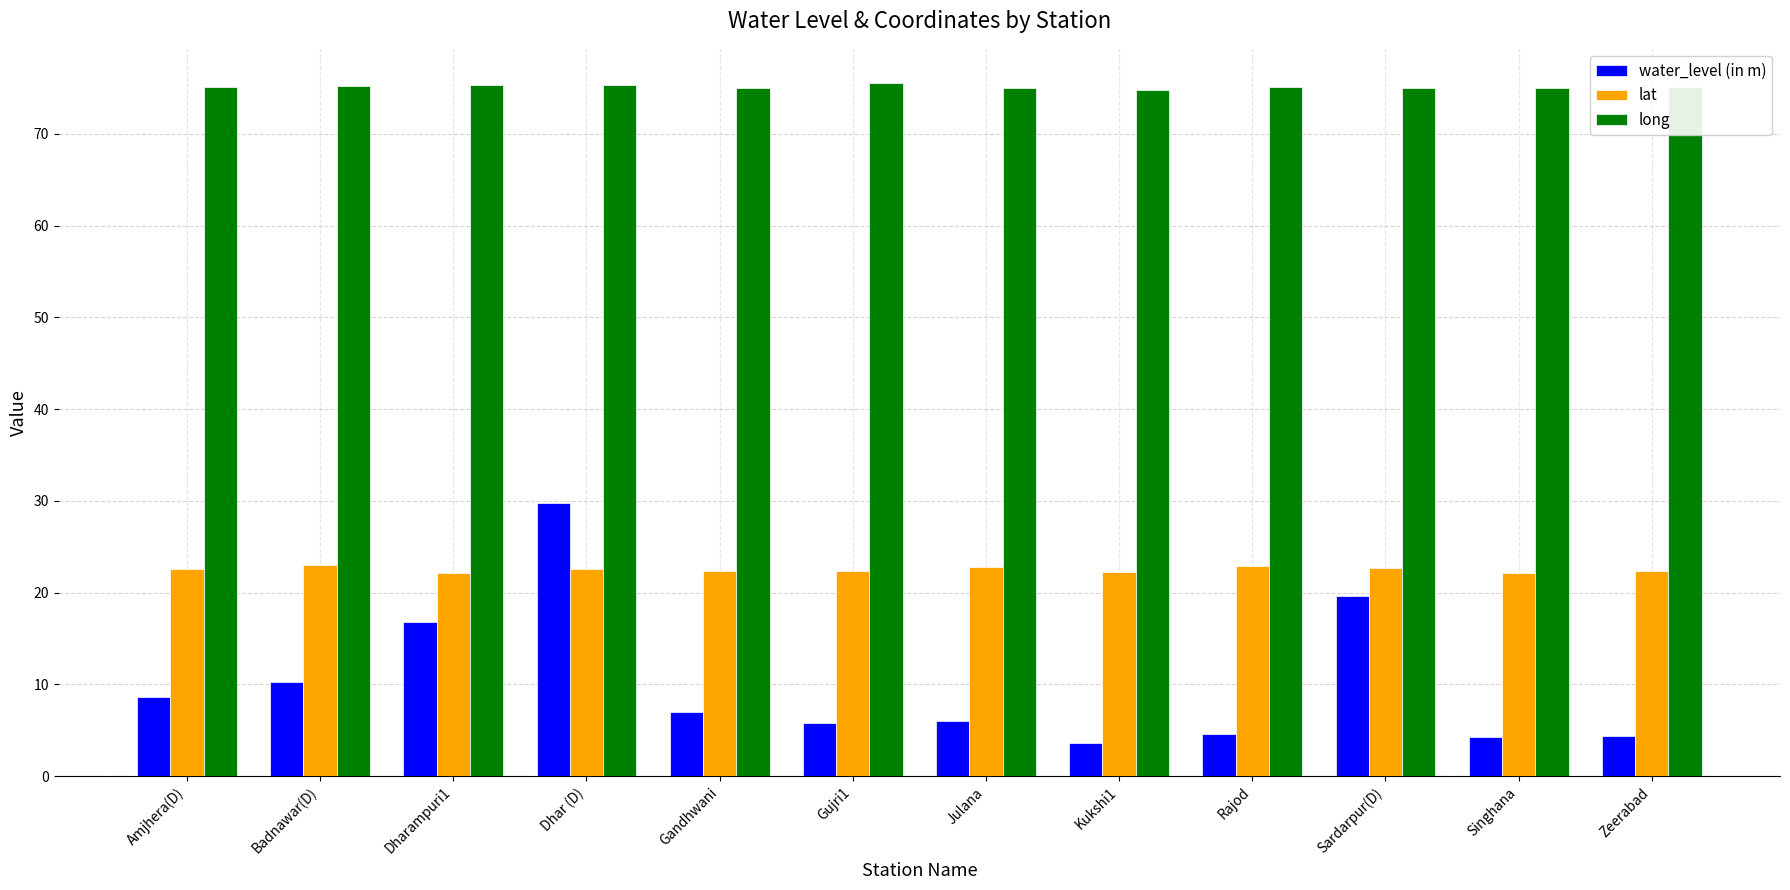

What is the difference between the second highest and minimum values in the long series?

0.6